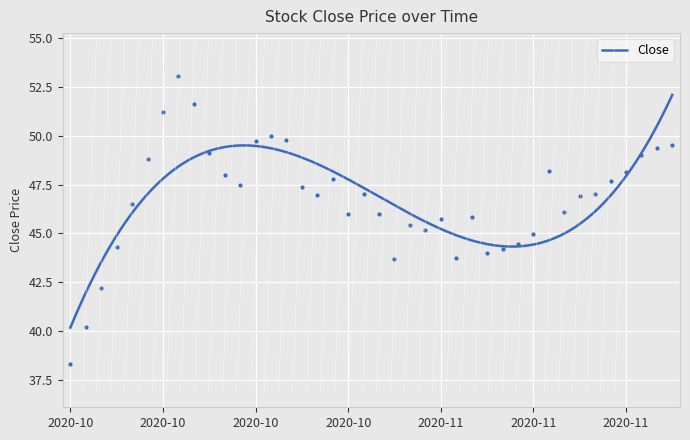

Approximately how many times larger is the value at 2020-11-25 compared to 2020-11-18?

1.1